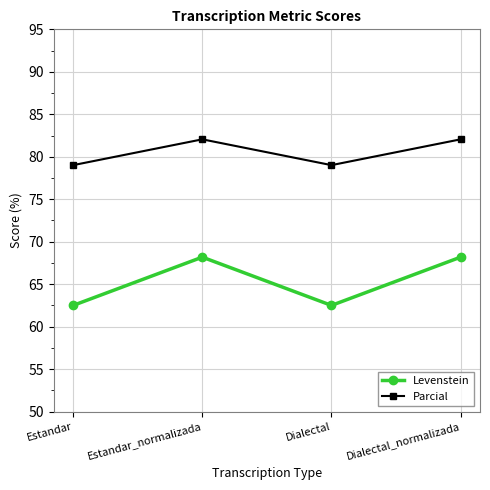

What is the average value of the Parcial series?

80.5